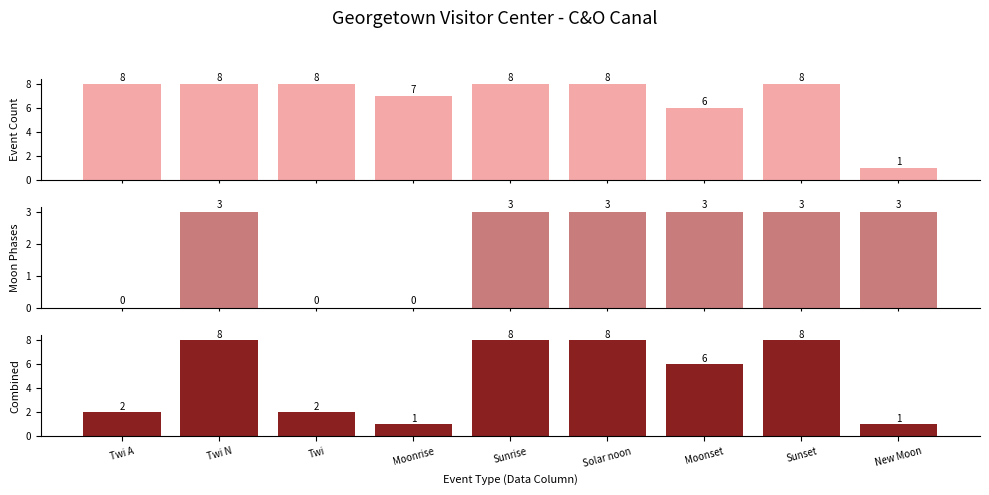

What is the spread (max minus min) of values at Sunset?

5